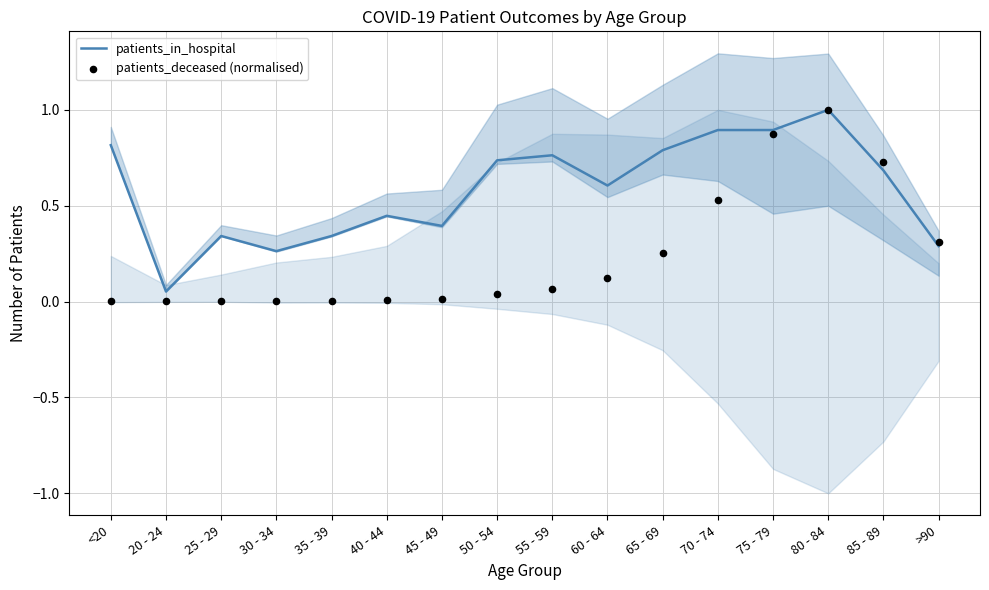

Which series reaches the maximum Y coordinate?

patients_in_hospital